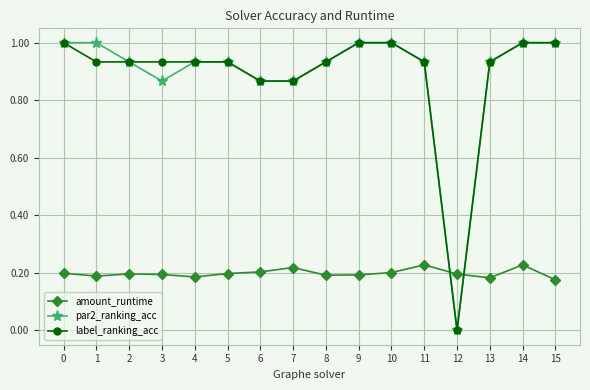

Which label corresponds to the smallest value in the chart?

12